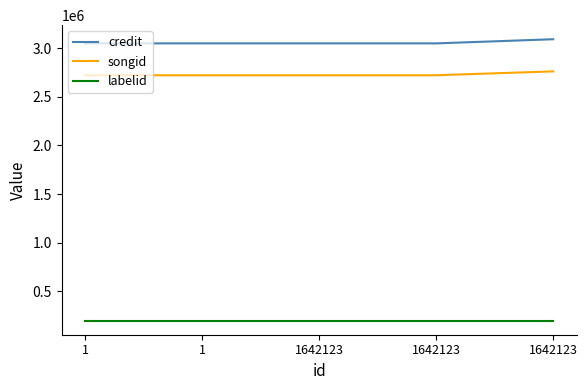

Reading left to right, transcribe all the data shown in this chart.

credit: 1=3048658	1=3048658	1642123=3048658	1642123=3048658	1642123=3091281
songid: 1=2721040	1=2721040	1642123=2721040	1642123=2721040	1642123=2761029
labelid: 1=198748	1=198748	1642123=198748	1642123=198748	1642123=198748